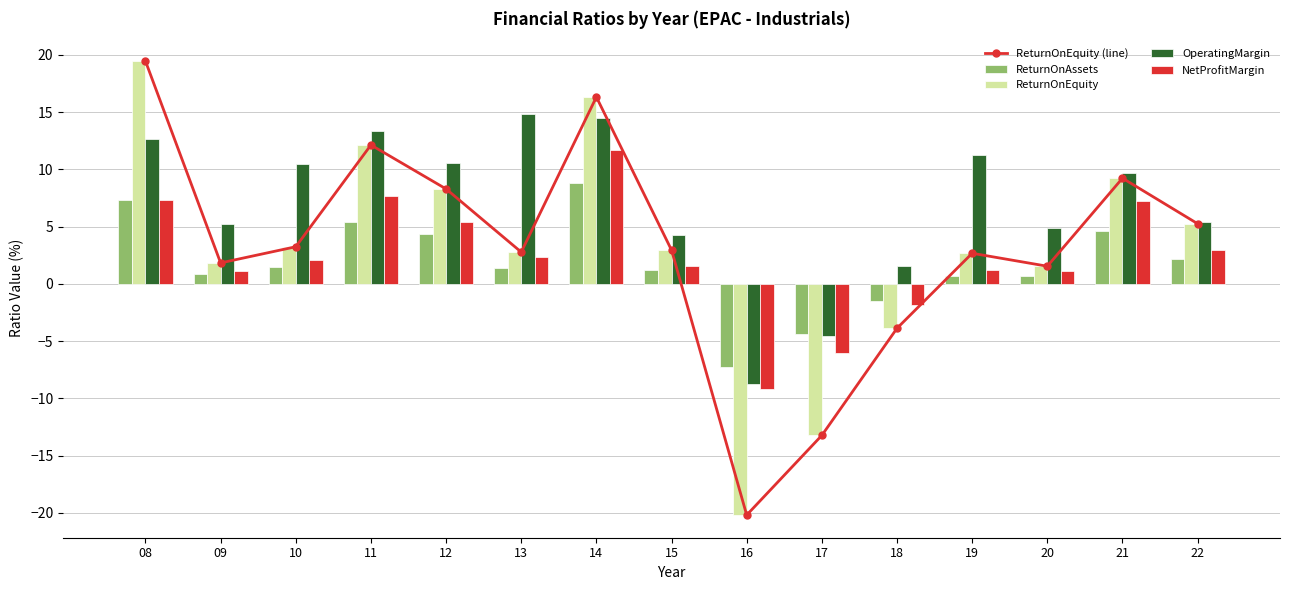

How many groups of bars are there?

15